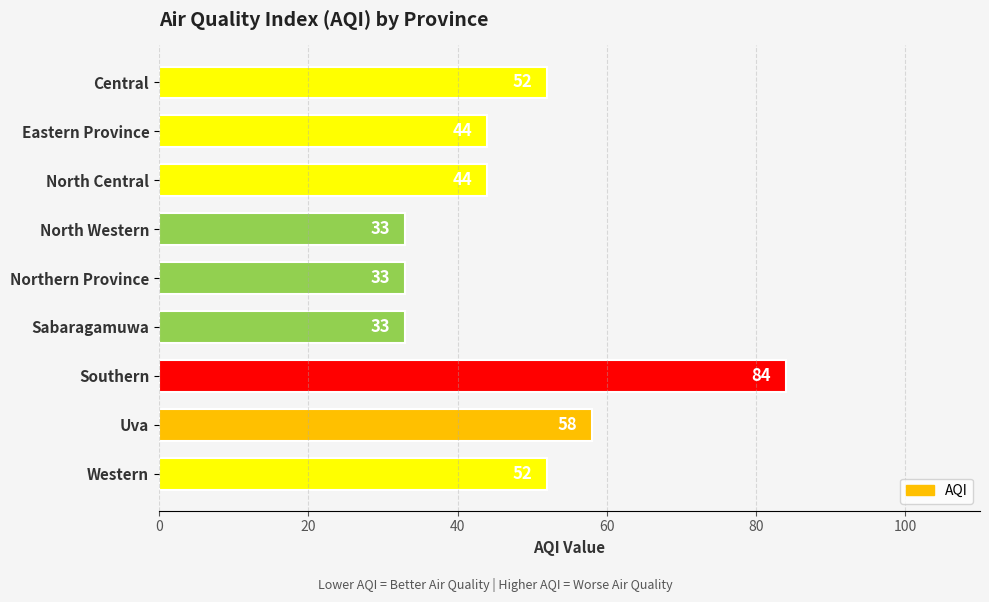

What is the sum of all values?

433